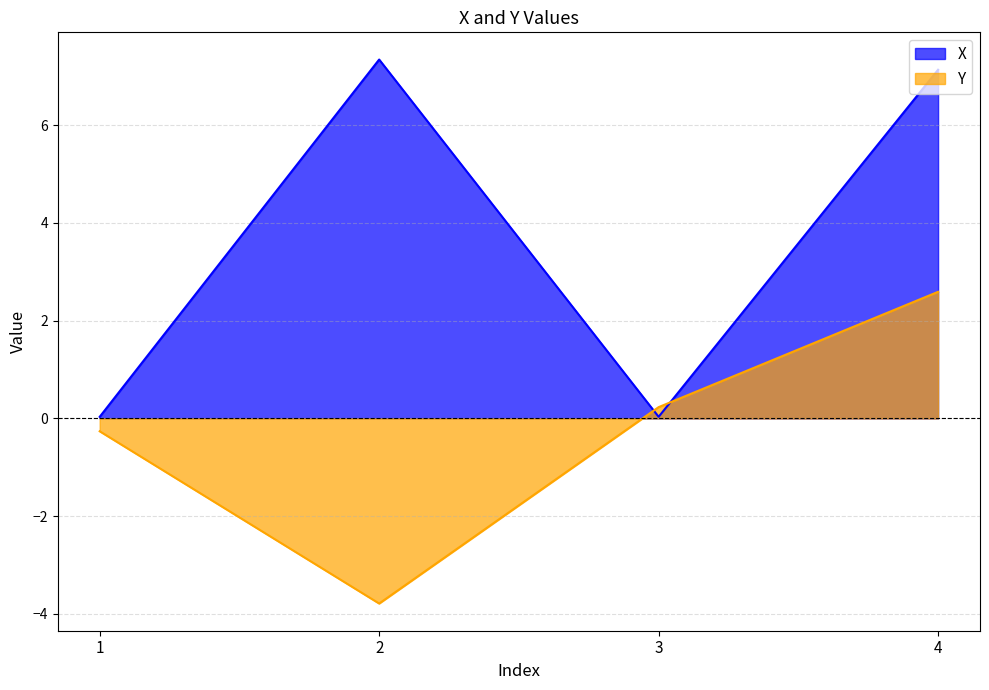

Is it true that Y equals -3.8 at 2?

True